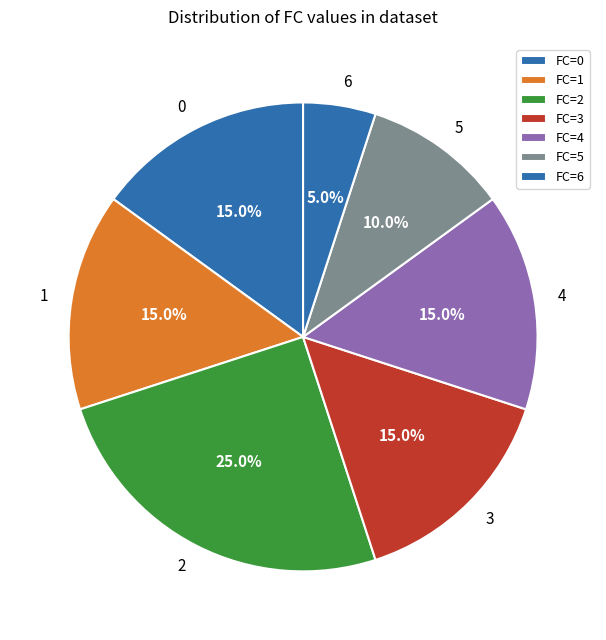

How many segments does this pie chart have?

7